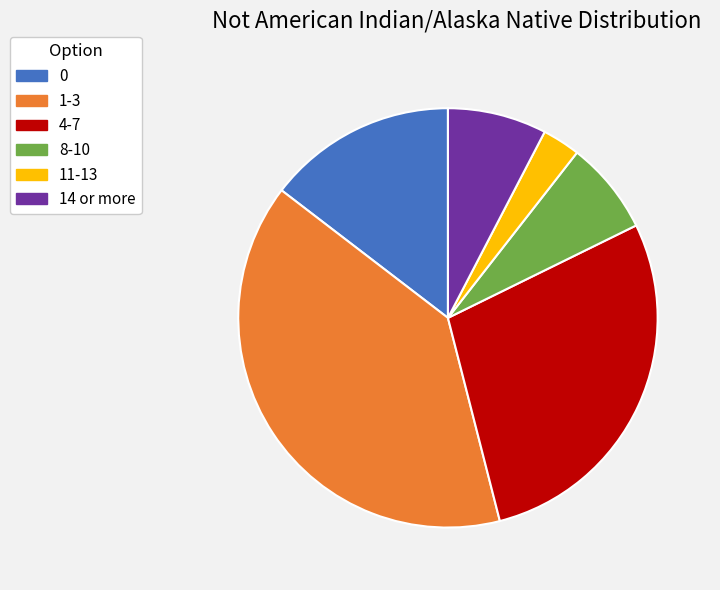

Approximately how many times larger is the value at 14 or more compared to 1-3?

0.2